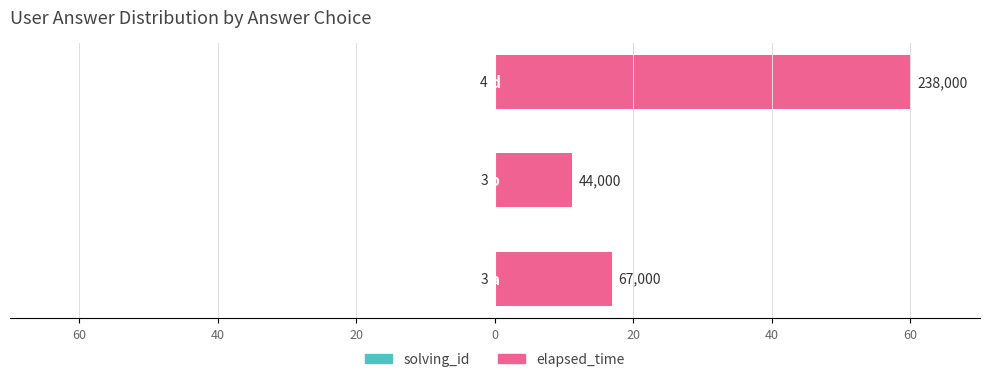

At how many categories does at least one series exceed 34?

1